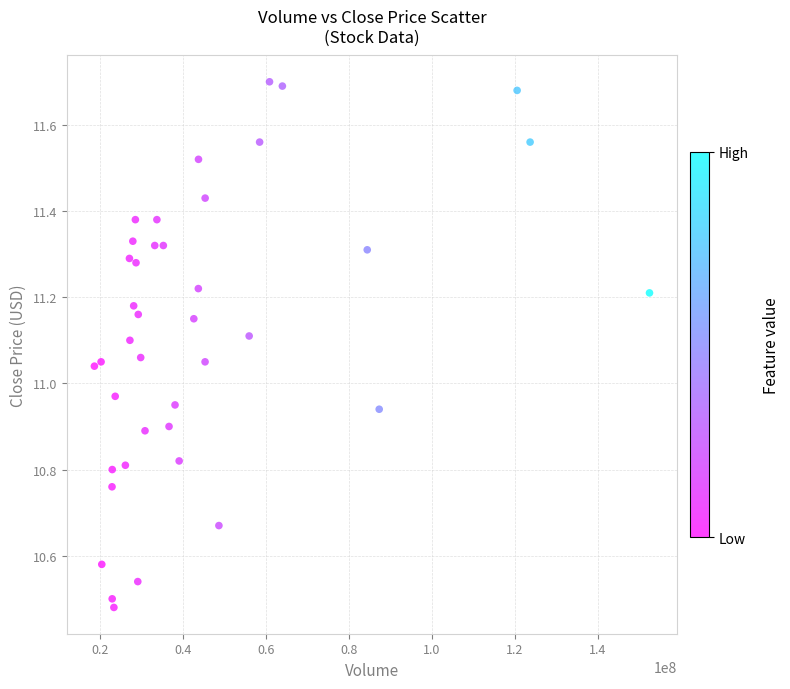

What is the range of X values (max minus min)?

133916742.0